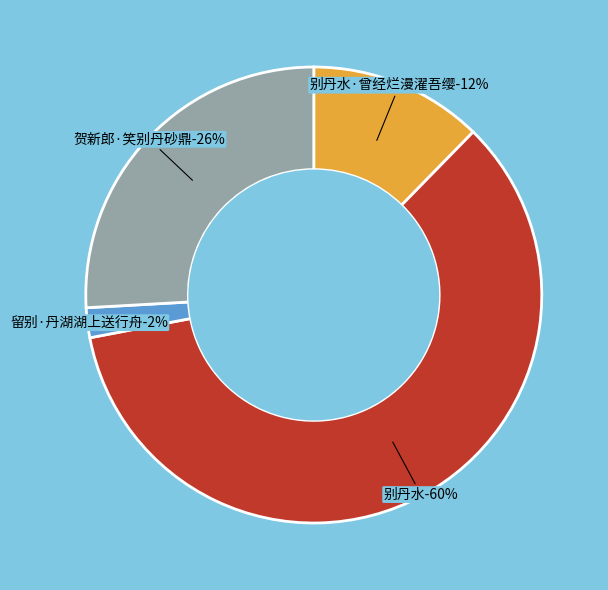

Is it true that 留别·丹湖湖上送行舟 is 13% of the pie?

False